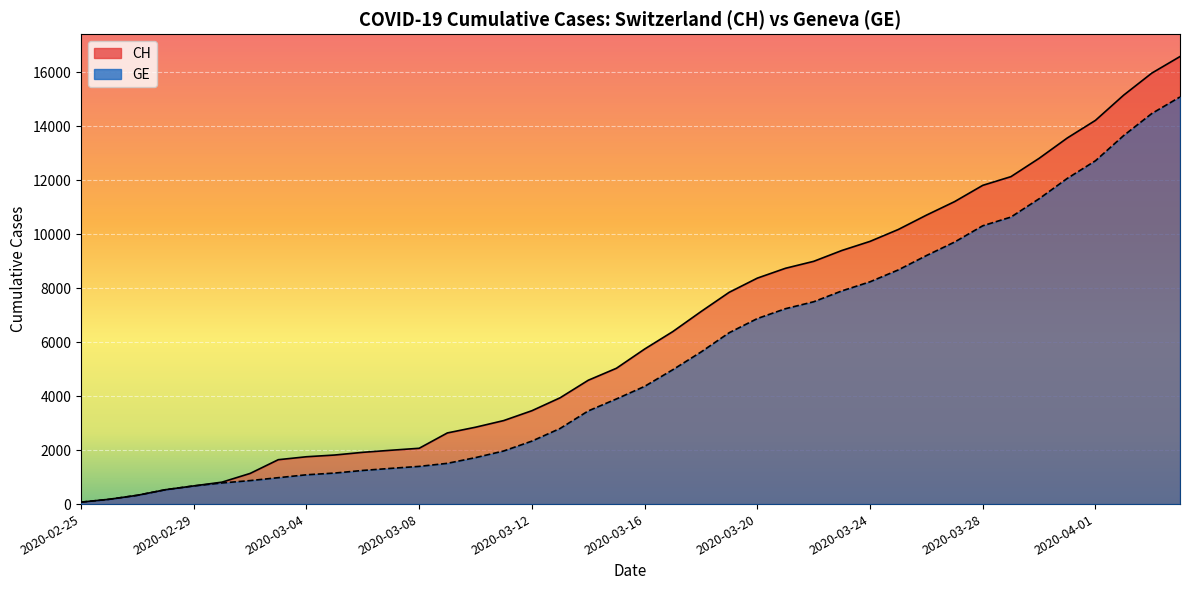

Is it true that CH equals 1519 at 2020-03-02?

False